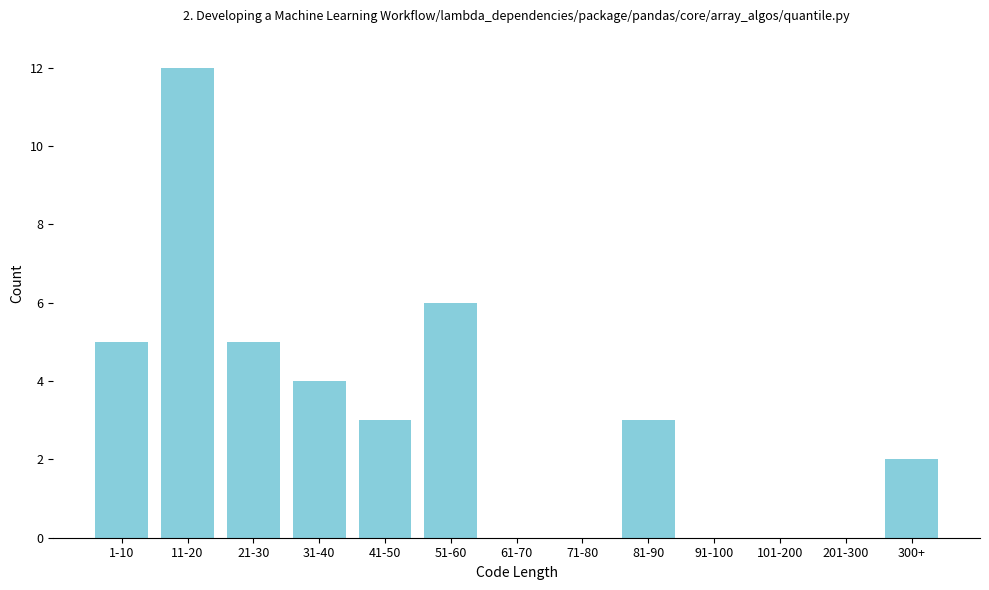

Reading left to right, list all the values displayed in this chart.

1-10=5	11-20=12	21-30=5	31-40=4	41-50=3	51-60=6	61-70=0	71-80=0	81-90=3	91-100=0	101-200=0	201-300=0	300+=2